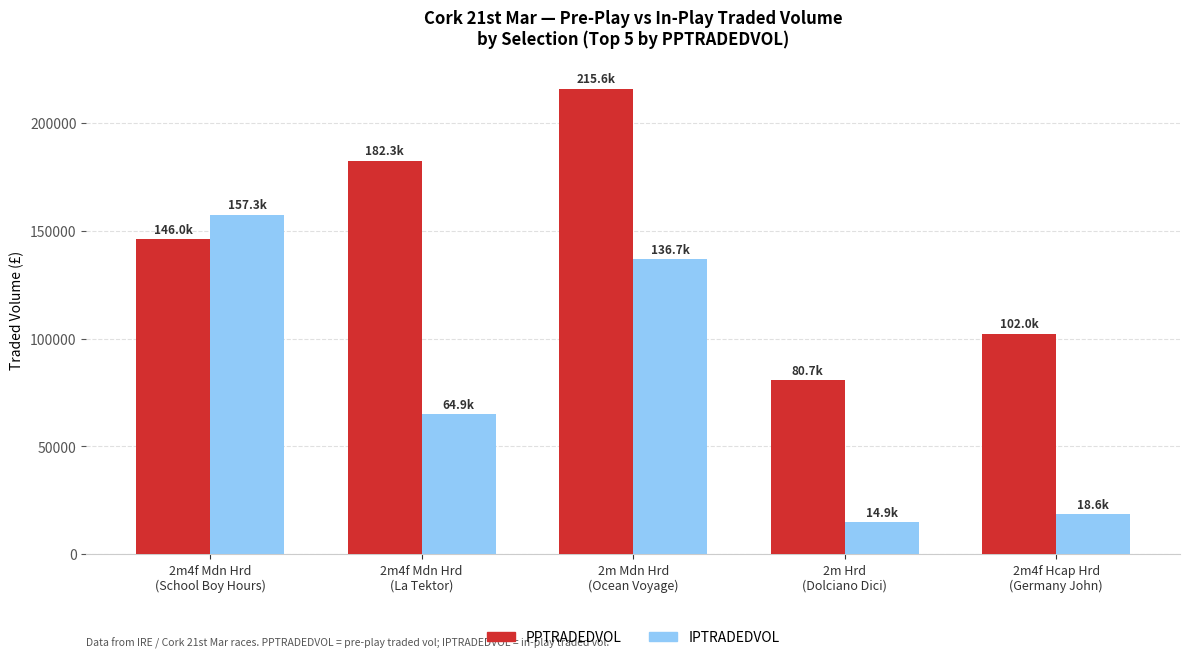

How many categories are shown in the chart?

5